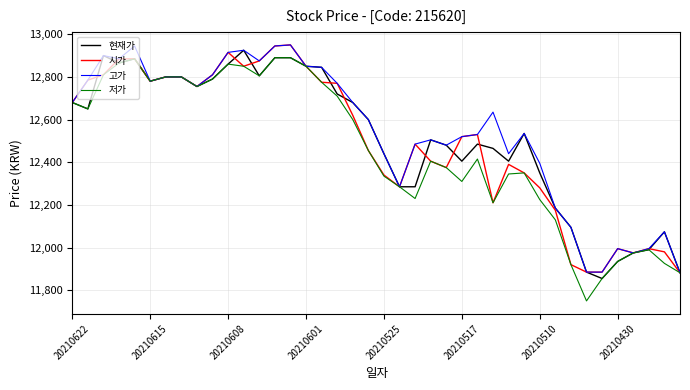

Rank the series by their average value, from highest to lowest.

고가, 현재가, 시가, 저가